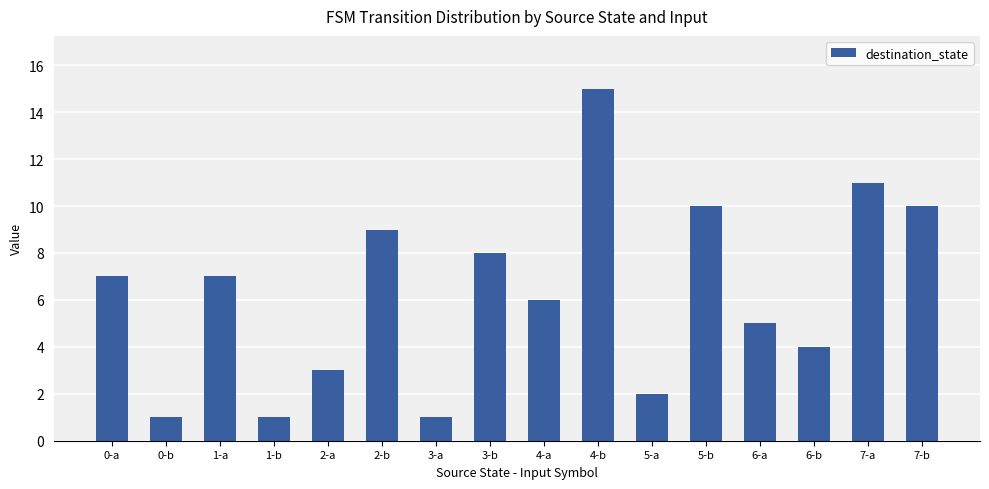

Approximately how many times larger is the value at 3-a compared to 1-b?

1.0